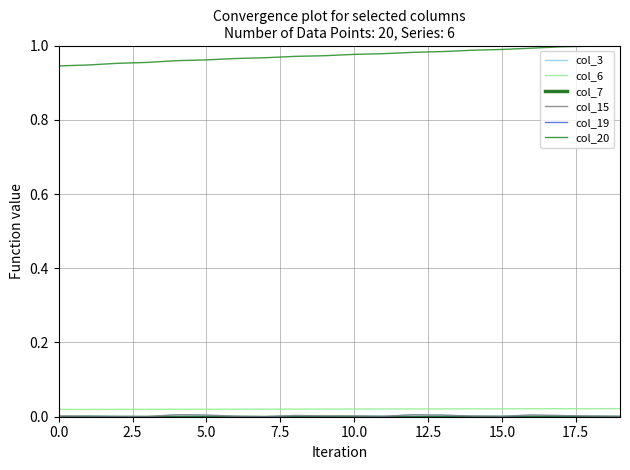

Where is the first local maximum for col_15?

10.0